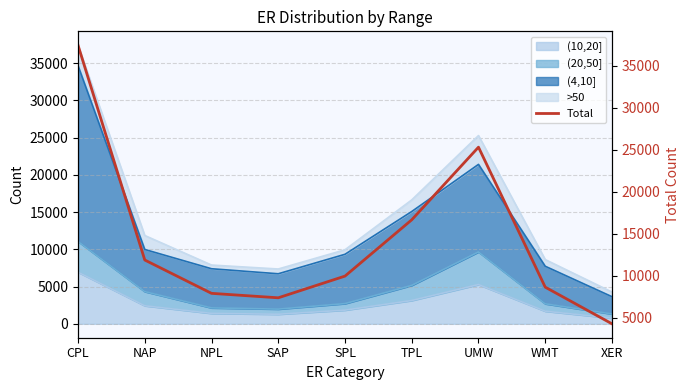

What is the value of the 5th point from the left?

9944